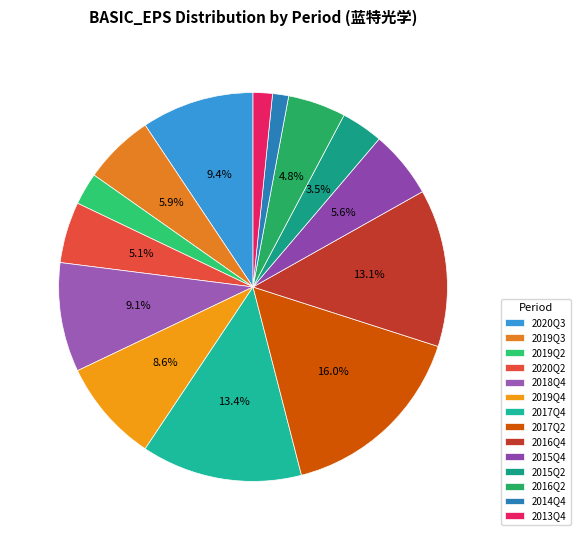

Combined, what portion of the pie is 2016Q2 and 2018Q4?

13.9%